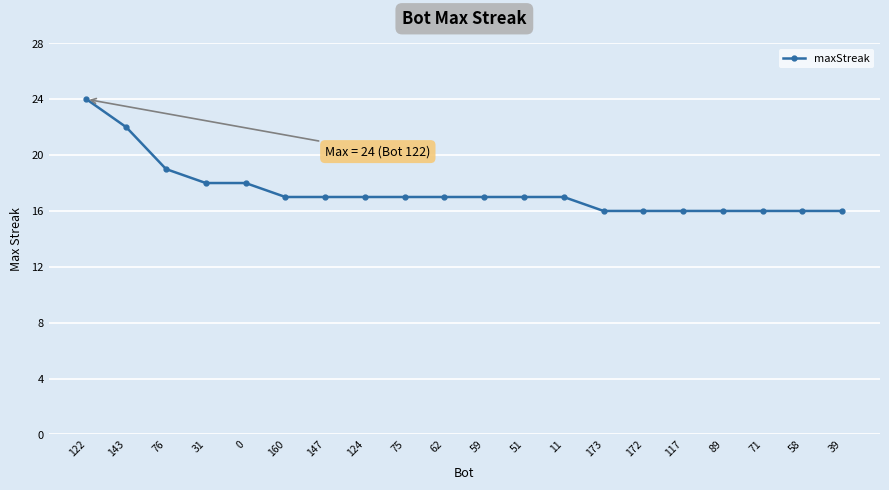

Between 39 and 51, which is larger?

51